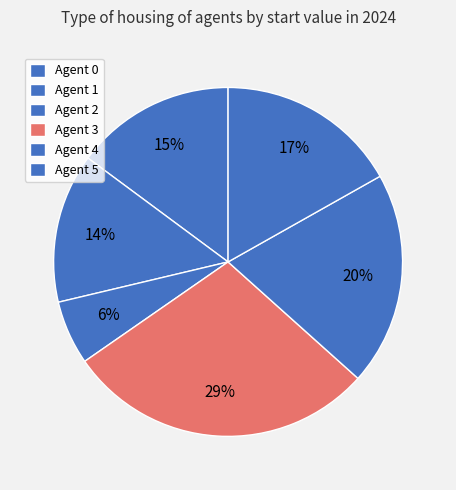

Count the number of slices in the pie.

6